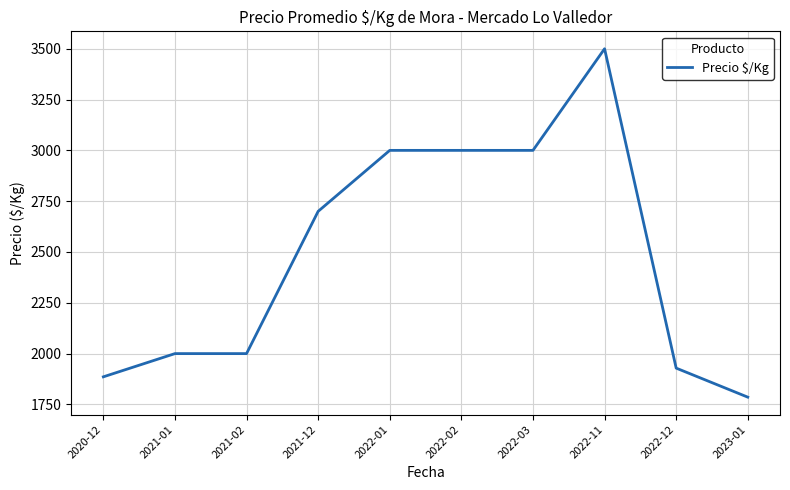

What is the difference between the values at 2022-12 and 2022-01?

1071.4